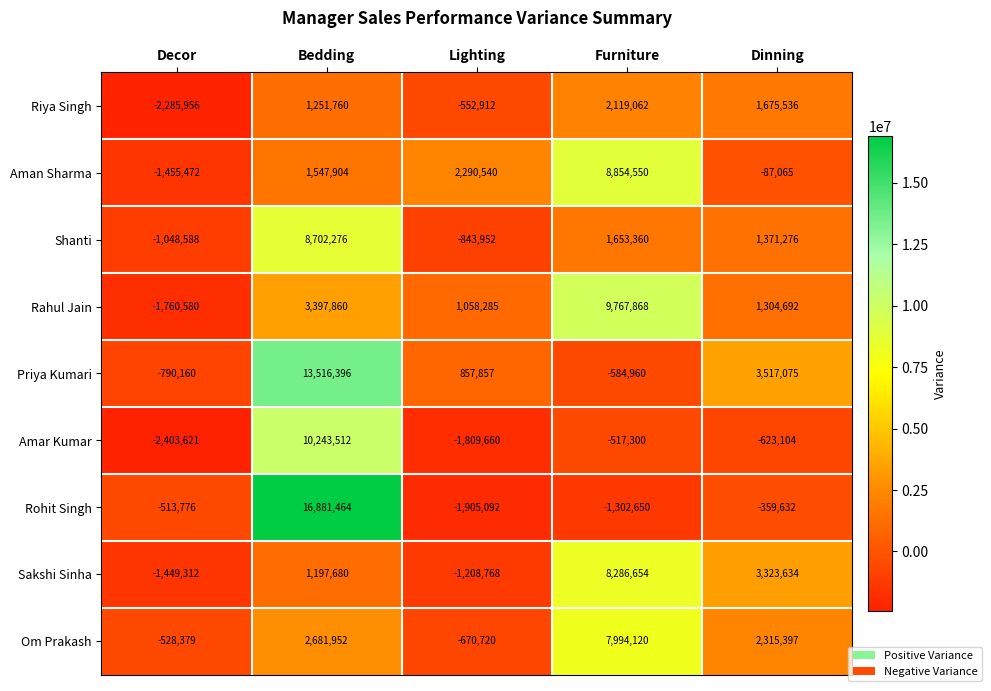

Count the number of categories in the chart.

5